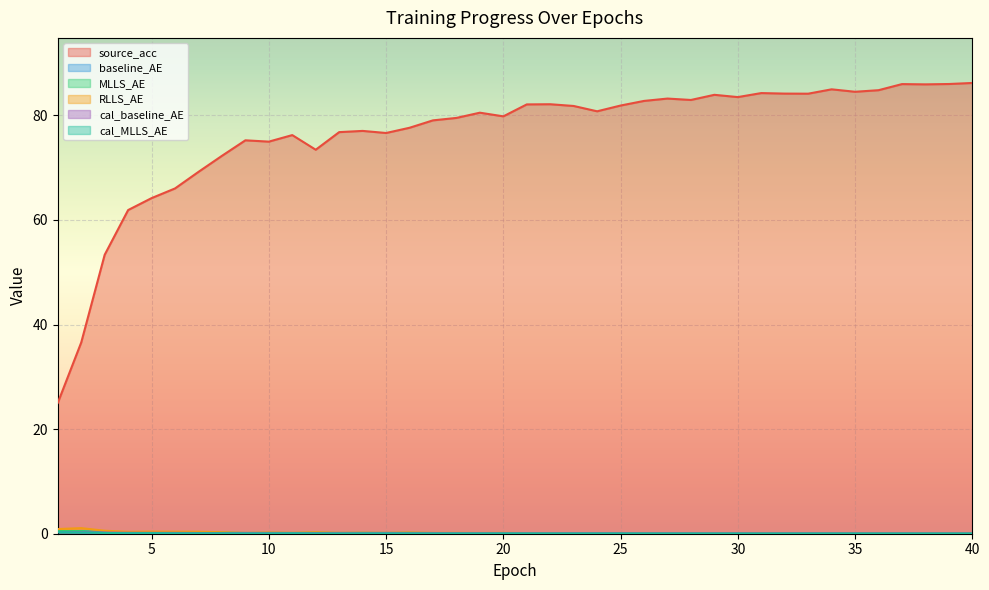

List the labels in order of RLLS_AE value, smallest first.

40, 37, 34, 38, 39, 23, 36, 35, 32, 27, 31, 33, 24, 28, 30, 29, 25, 21, 22, 26, 19, 17, 9, 20, 18, 15, 13, 11, 14, 10, 16, 12, 8, 4, 7, 6, 5, 3, 1, 2